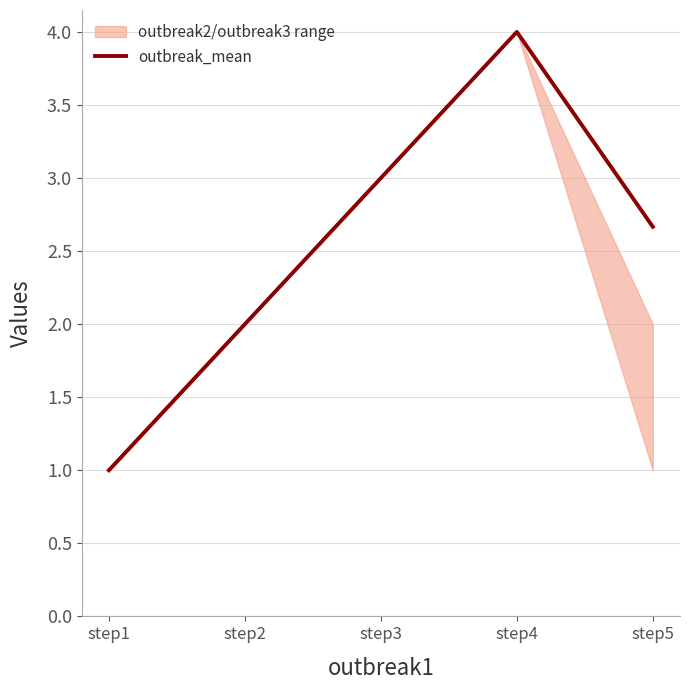

Reading left to right, list all the values displayed in this chart.

1.0	2.0	3.0	4.0	2.7